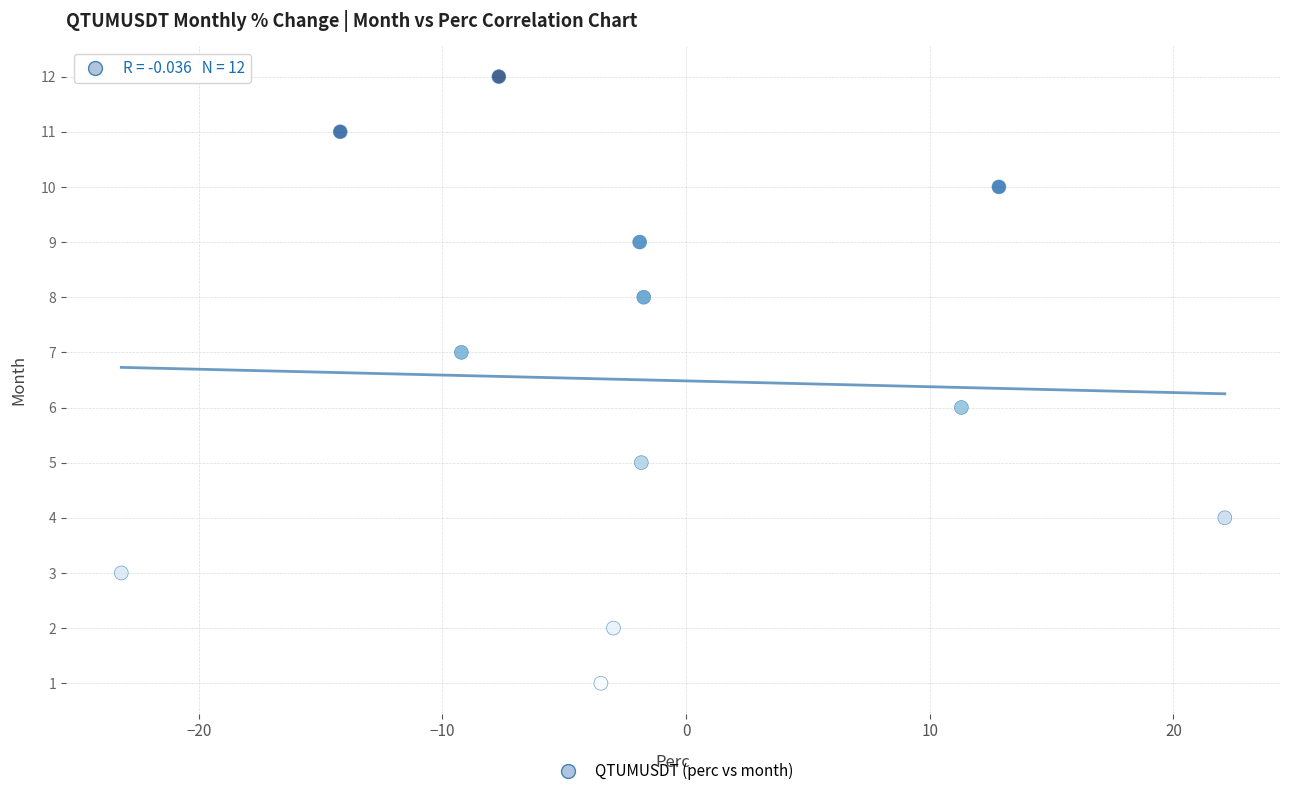

What is the range of Y values (max minus min)?

11